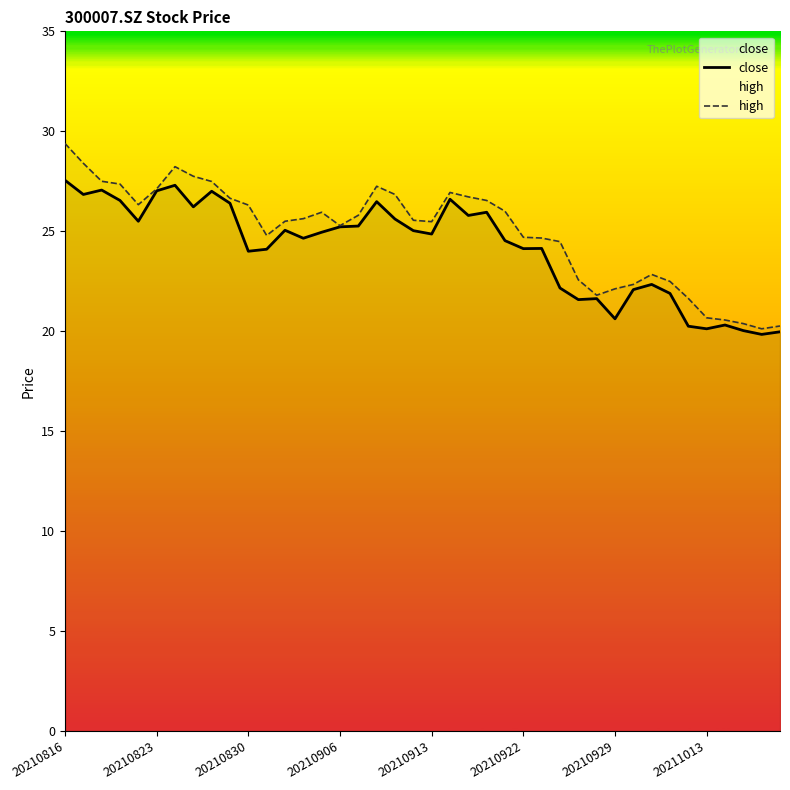

What is the spread (max minus min) of values at 23?

0.6